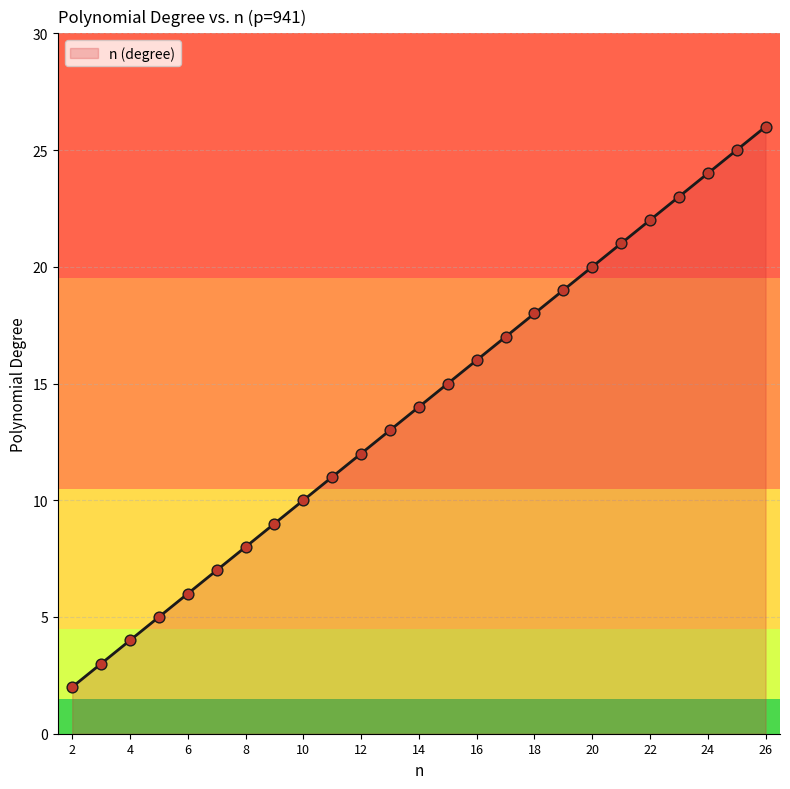

What is the maximum value shown in the chart?

26